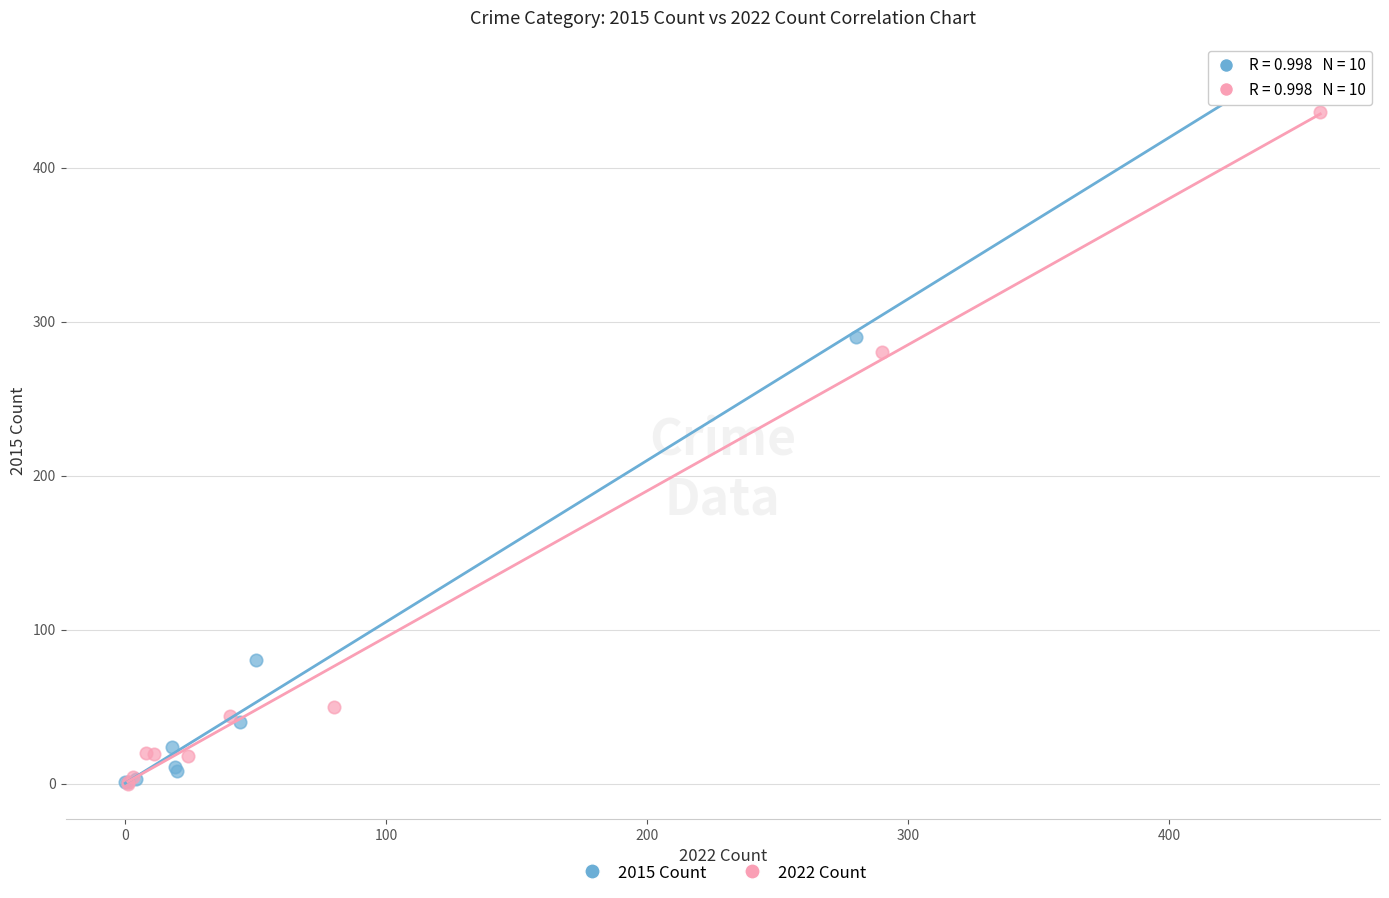

What are all the series names shown in the legend?

2015 Count, 2022 Count